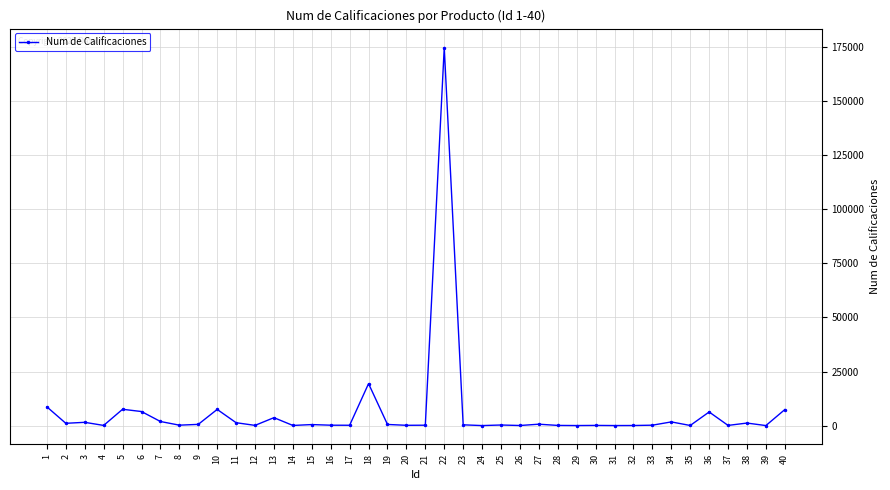

What is the maximum value shown in the chart?

174804